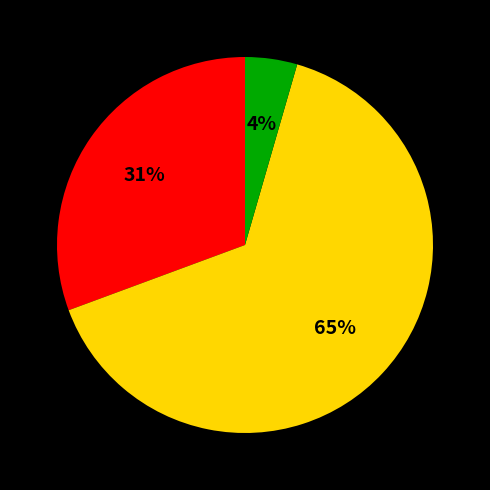

Is there any slice that represents more than half of the pie?

Yes